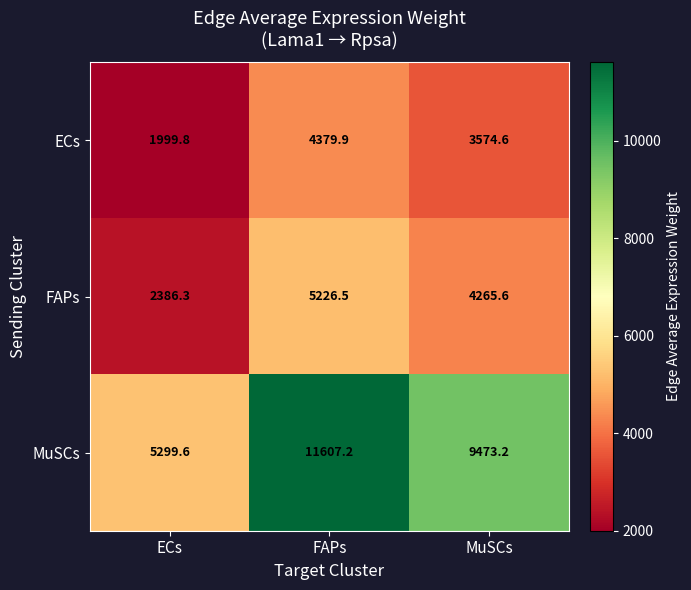

At which category is the sum across all series the highest?

FAPs